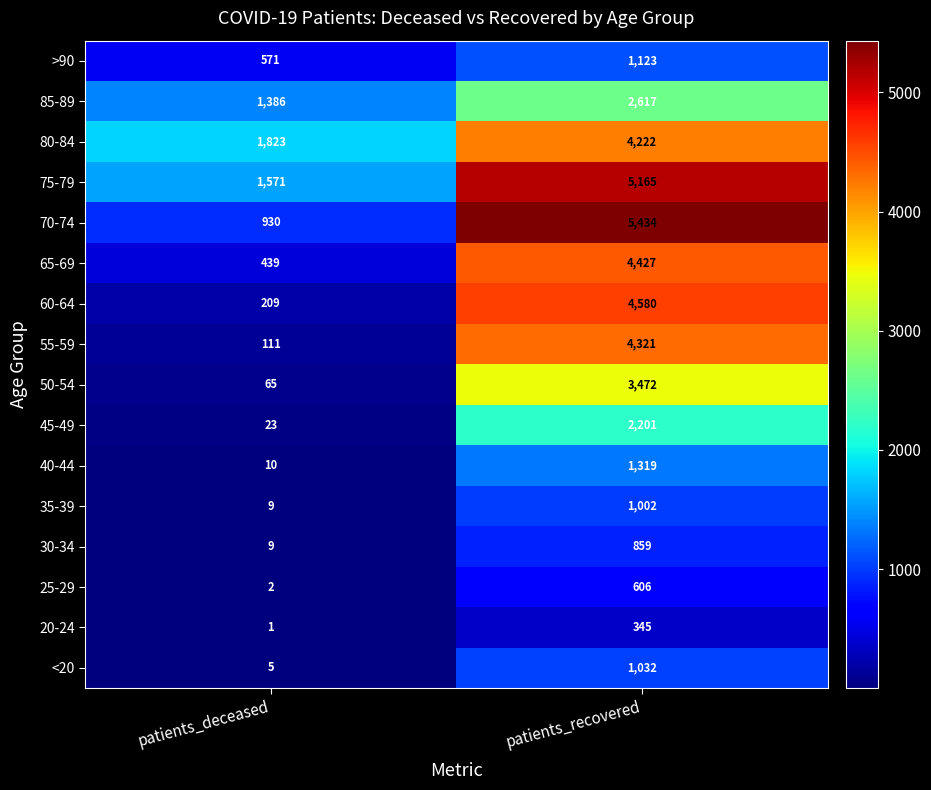

At which category is the sum across all series the highest?

patients_recovered